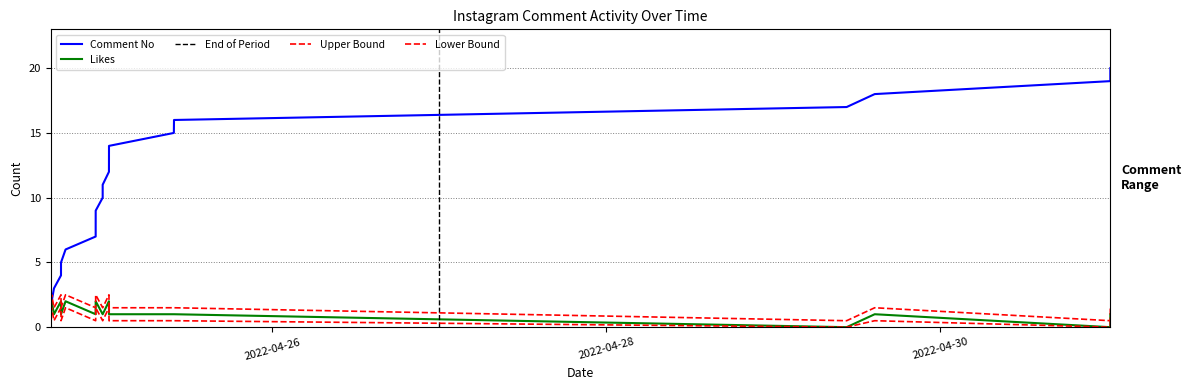

What is the value of the Likes point at the 20th from the left?

1